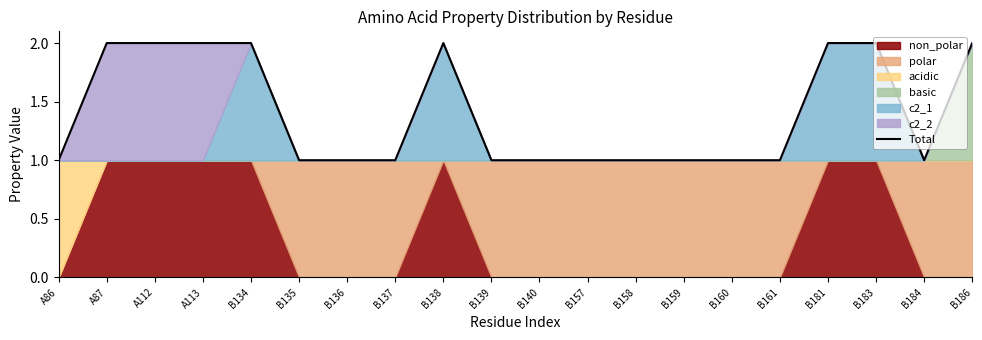

At which category does the data reach its first local peak?

B138